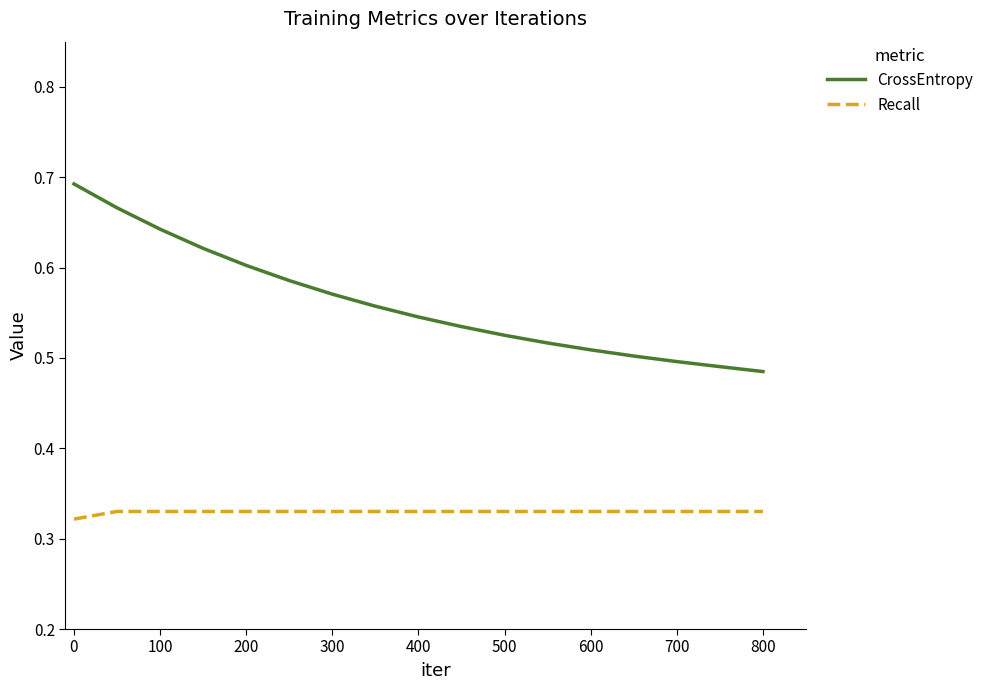

Which series has the largest range (max minus min)?

CrossEntropy